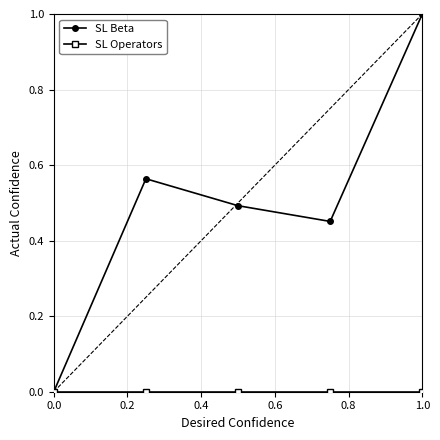

What is the maximum value for SL Beta?

1.0